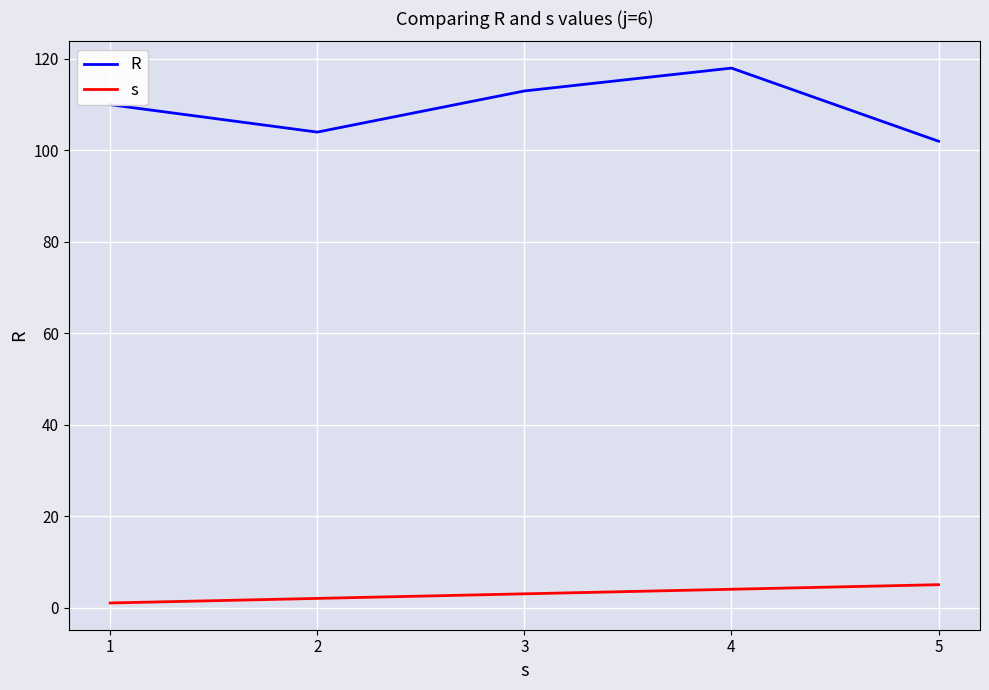

Rank the categories by R value from highest to lowest.

4, 3, 1, 2, 5